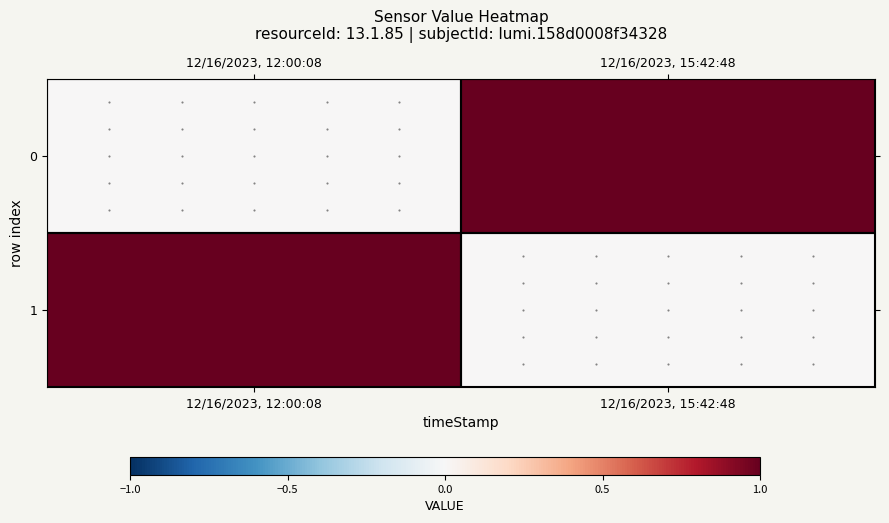

Reading left to right, what are all the values shown in this chart?

0: 12/16/2023, 12:00:08=0	12/16/2023, 15:42:48=1
1: 12/16/2023, 12:00:08=1	12/16/2023, 15:42:48=0